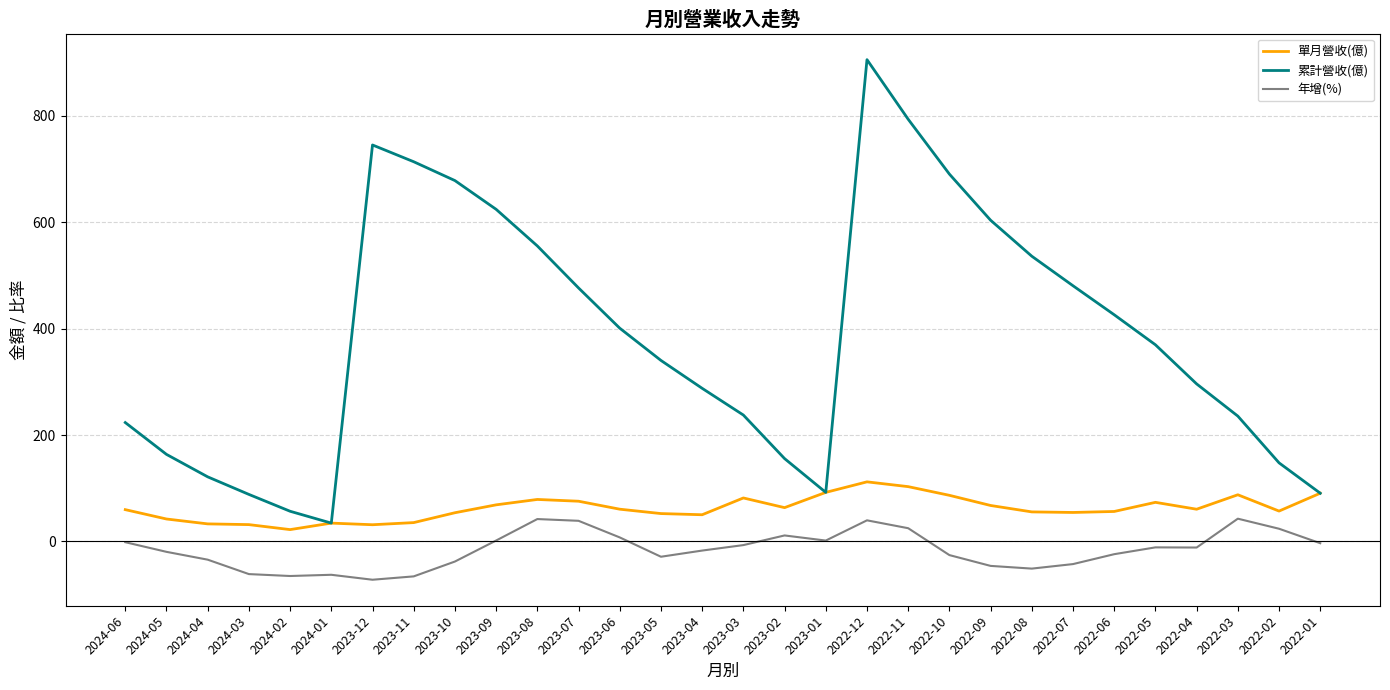

Which category has the highest value across all series?

2022-12